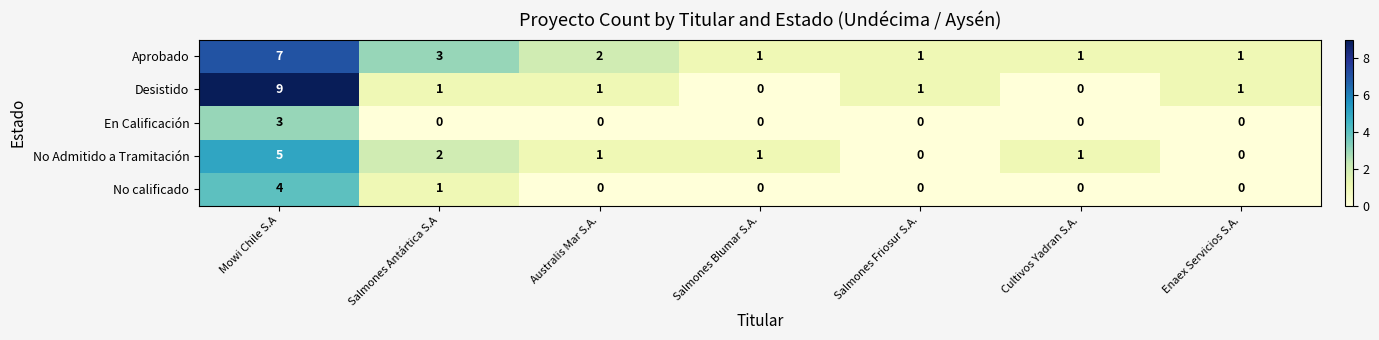

True or false: Desistido has a value of -4 at Cultivos Yadran S.A..

False